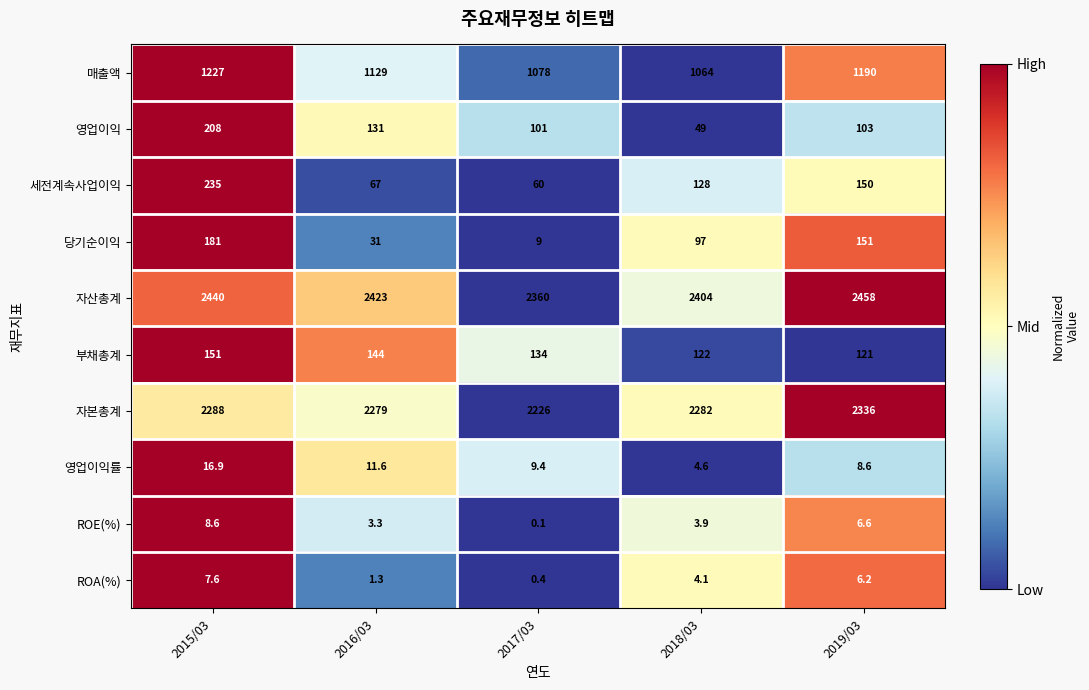

Between 2015/03 and 2017/03, which series saw the biggest shift?

세전계속사업이익